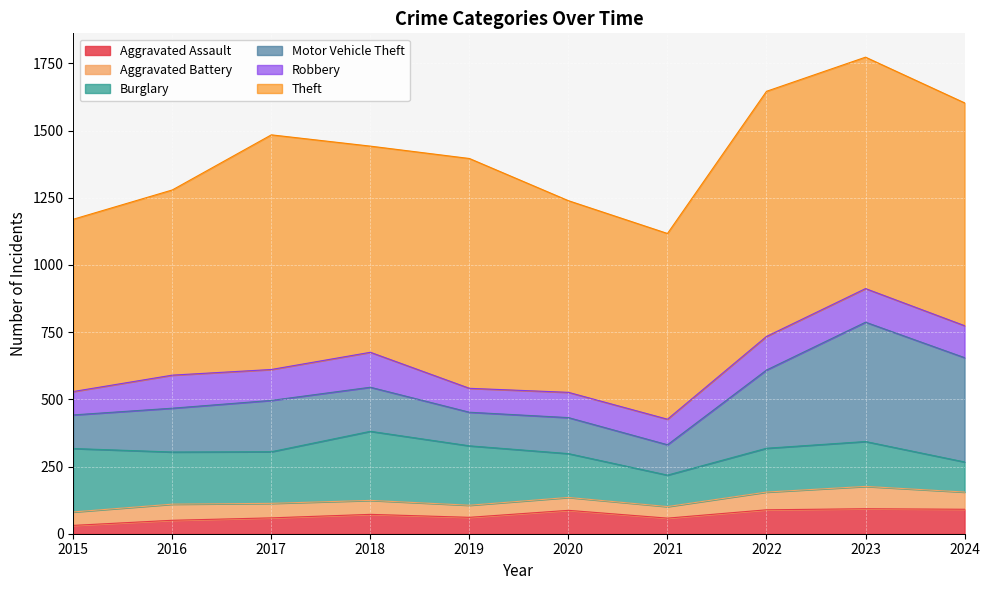

How many data points in Aggravated Assault are less than 72?

5